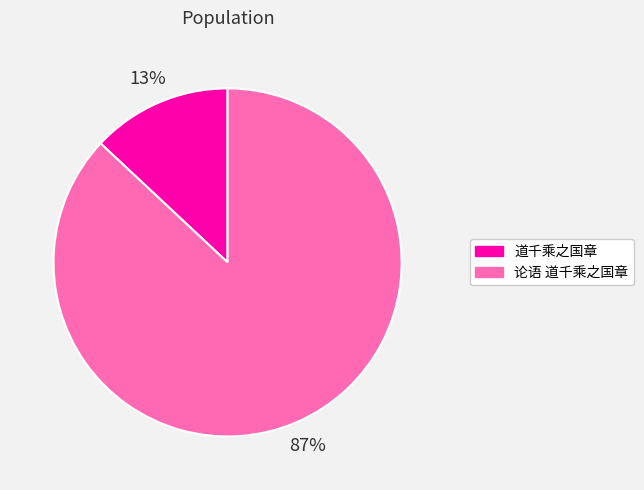

Is there any slice that represents more than half of the pie?

Yes